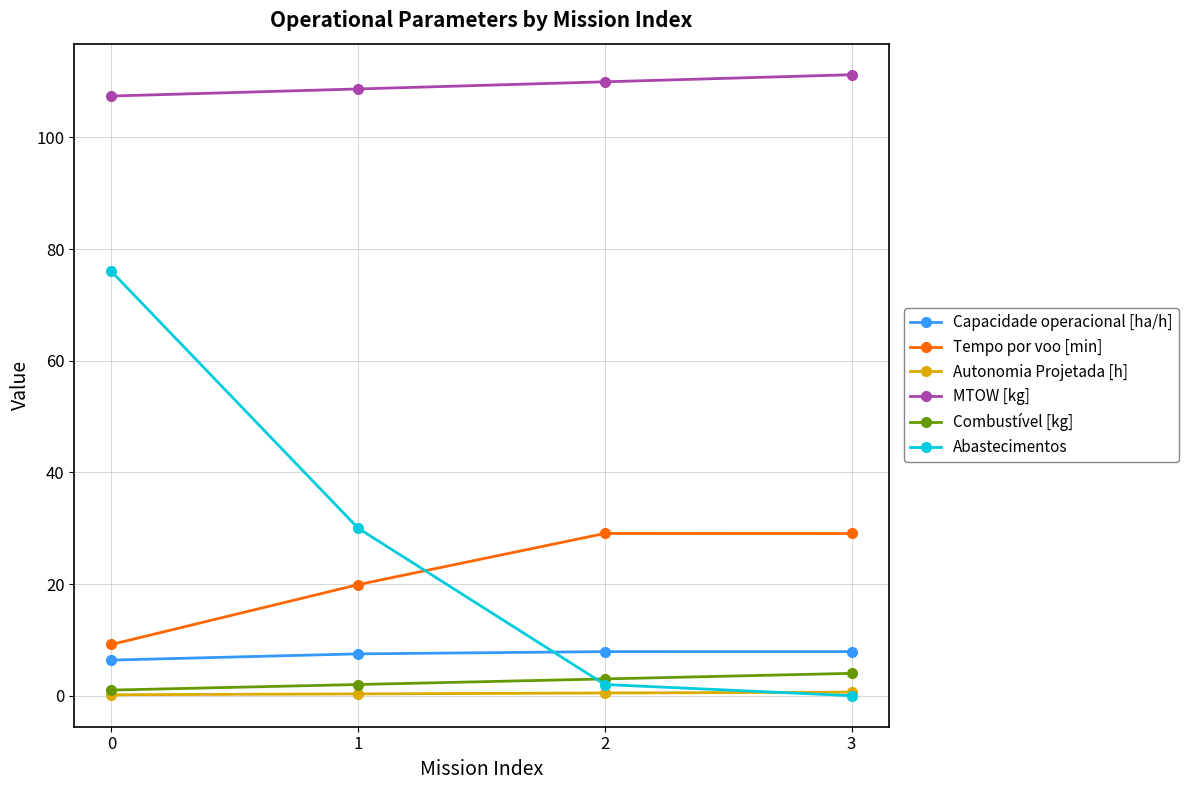

True or false: Abastecimentos has more than 1 points higher than both neighbors.

False